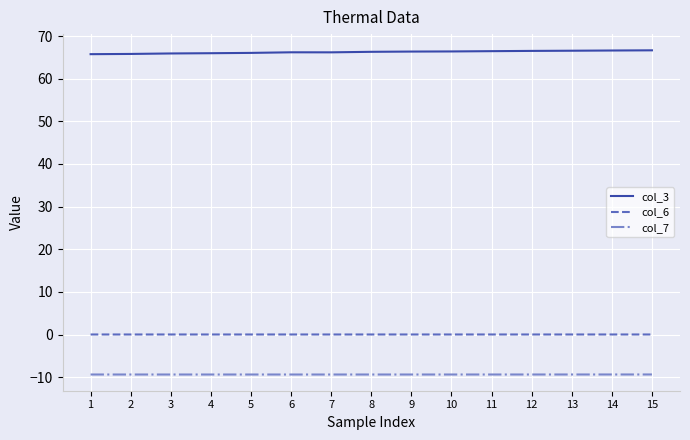

What is the maximum value shown in the chart?

66.7